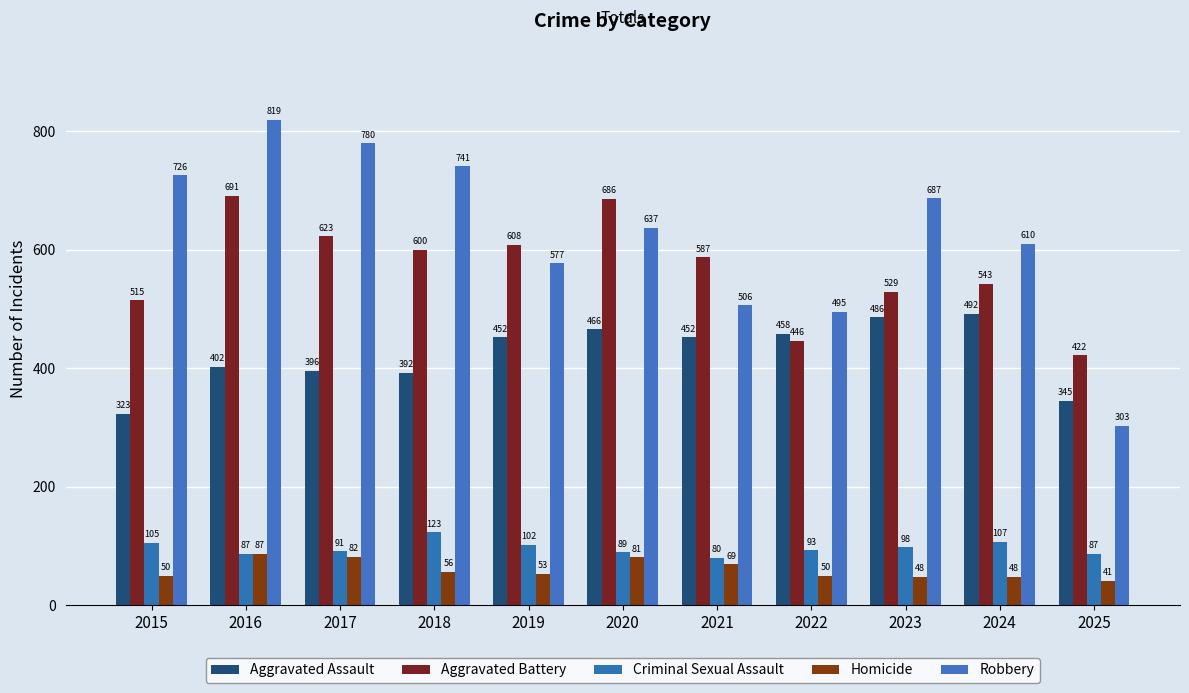

Which series changed the most between 2021 and 2022?

Aggravated Battery